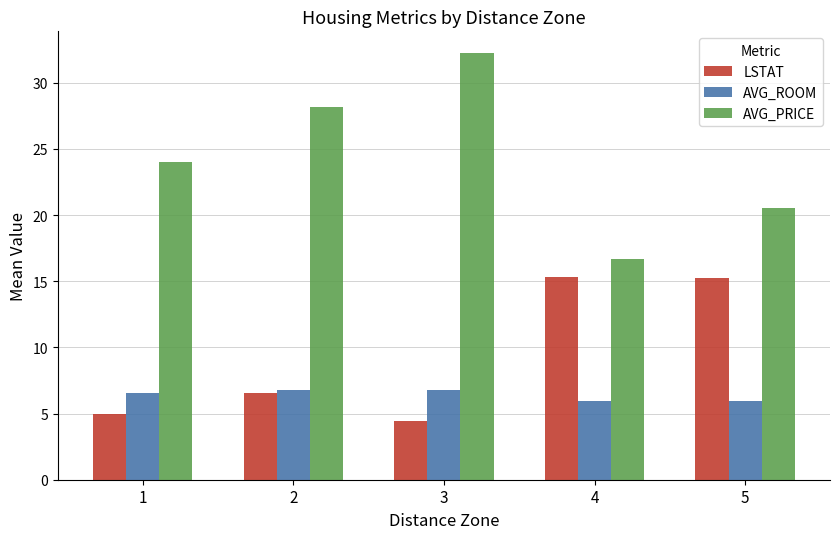

Rank the series by their maximum value, from highest to lowest.

AVG_PRICE, LSTAT, AVG_ROOM